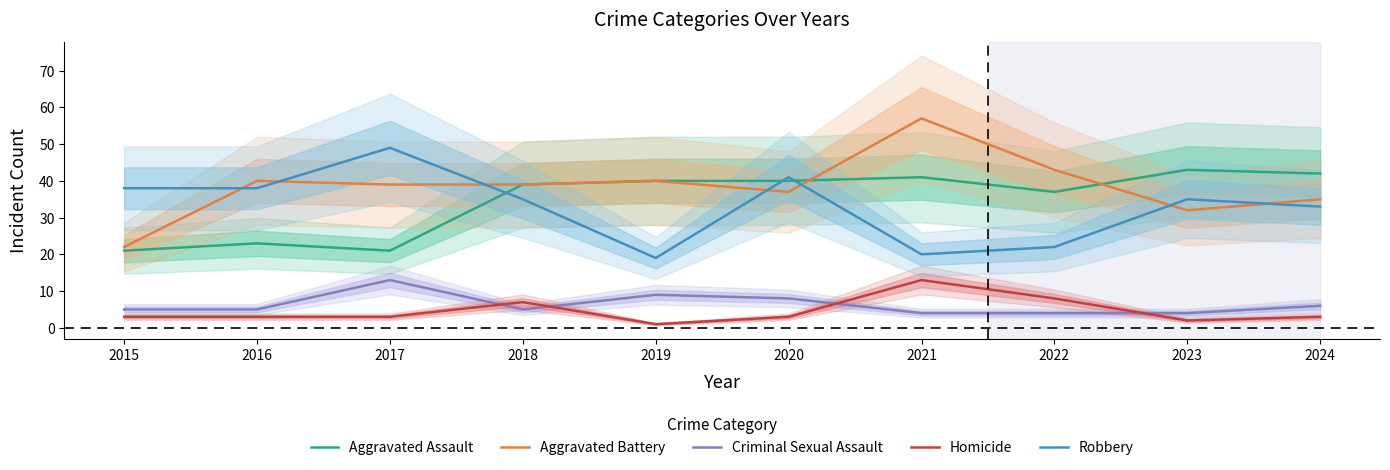

Rank the series at 2022 from lowest to highest value.

Criminal Sexual Assault, Homicide, Robbery, Aggravated Assault, Aggravated Battery